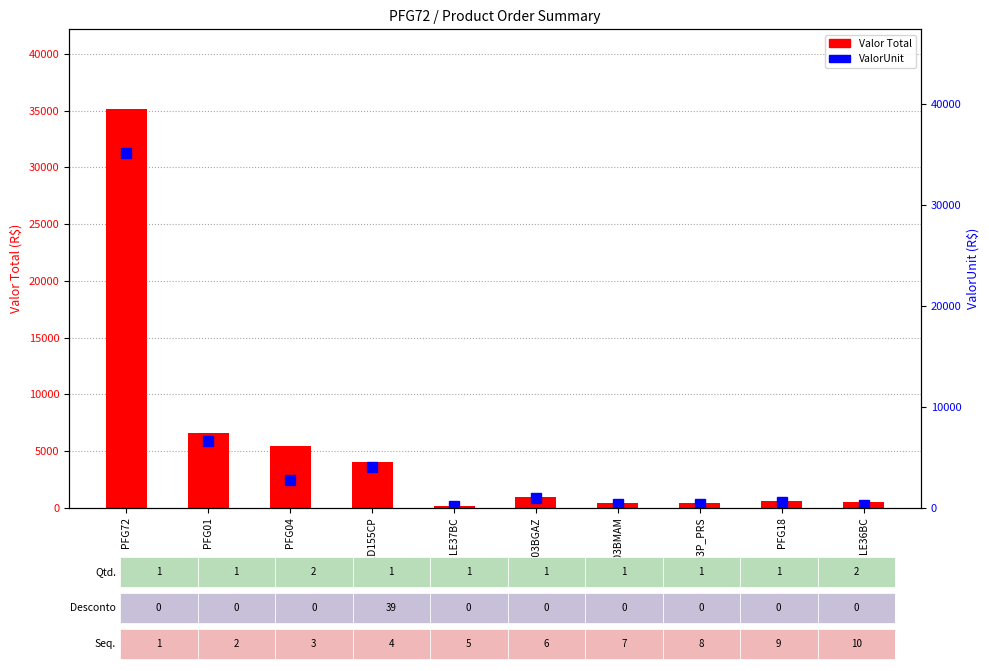

List the series in order of their overall mean, highest first.

Valor Total, ValorUnit